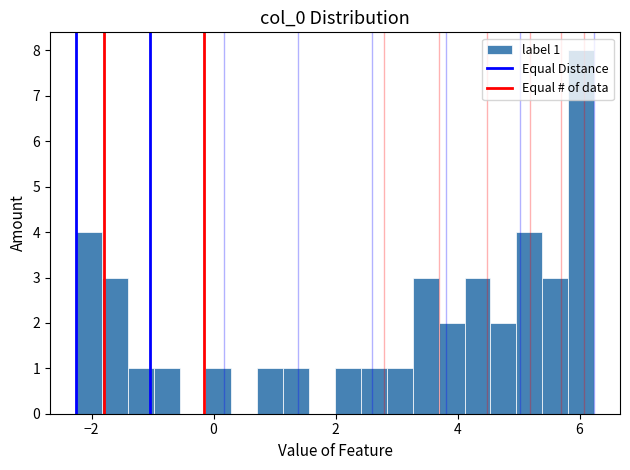

Around what value on the x-axis is the tallest bar? Give the approximate position of its centre, as read against the axis.

6.0